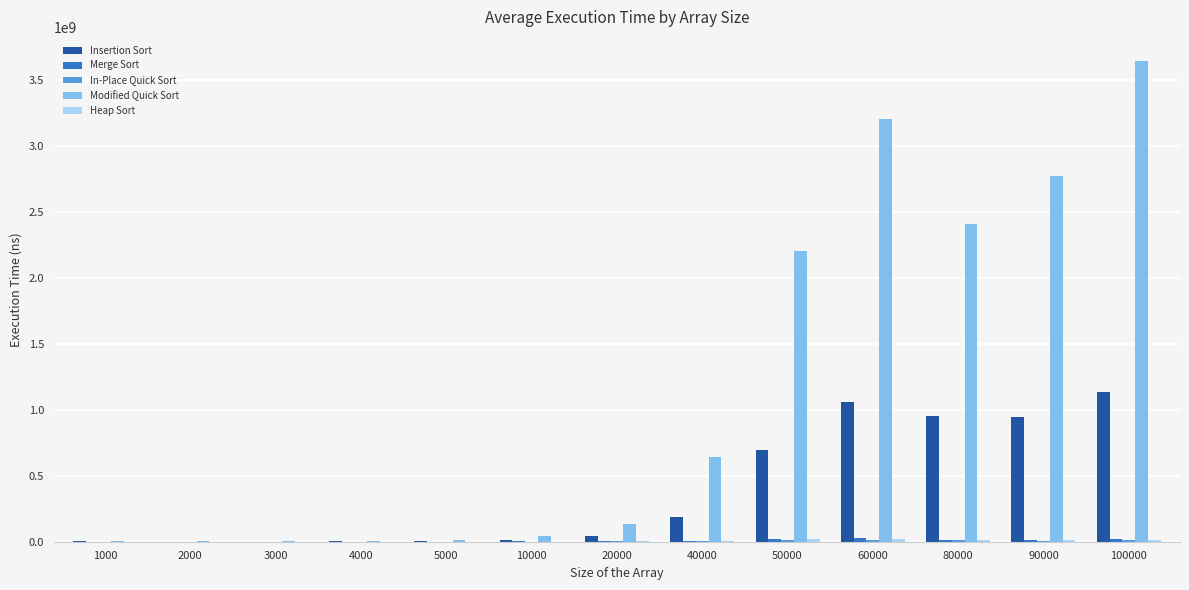

What is the maximum value shown in the chart?

3644898400